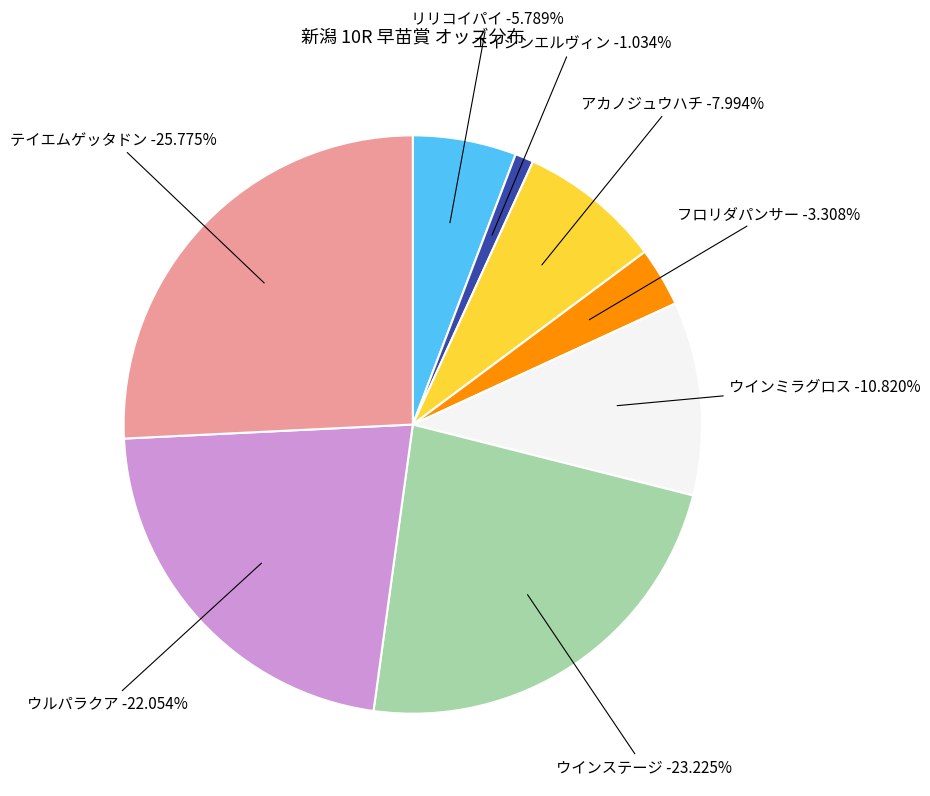

Combined, do エイシンエルヴィン and アカノジュウハチ account for over 50%?

No